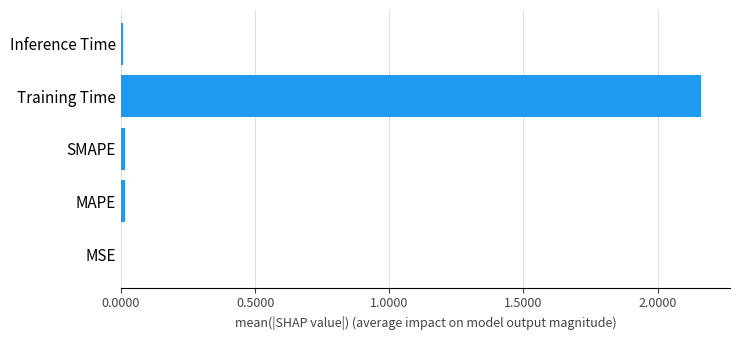

Which has a higher value, MSE or Training Time?

Training Time